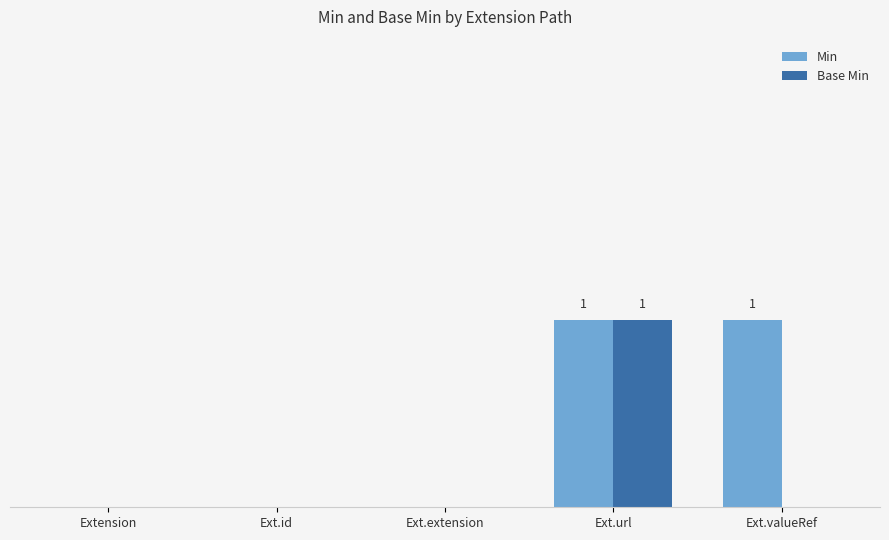

Between Ext.id and Ext.url, which is larger?

Ext.url